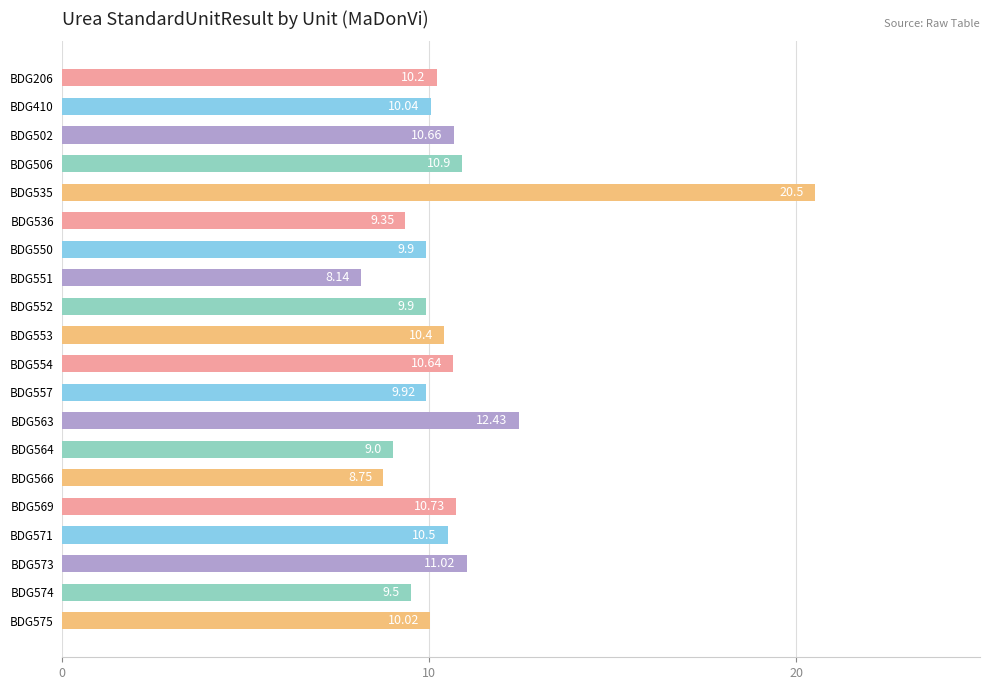

What is the average value?

10.6